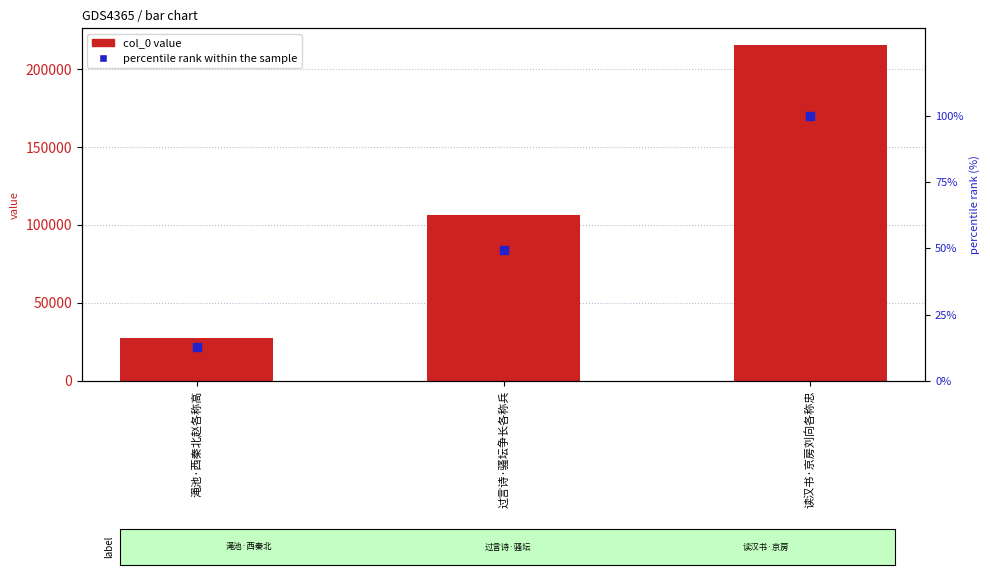

Which series reaches the maximum Y coordinate?

col_0 value